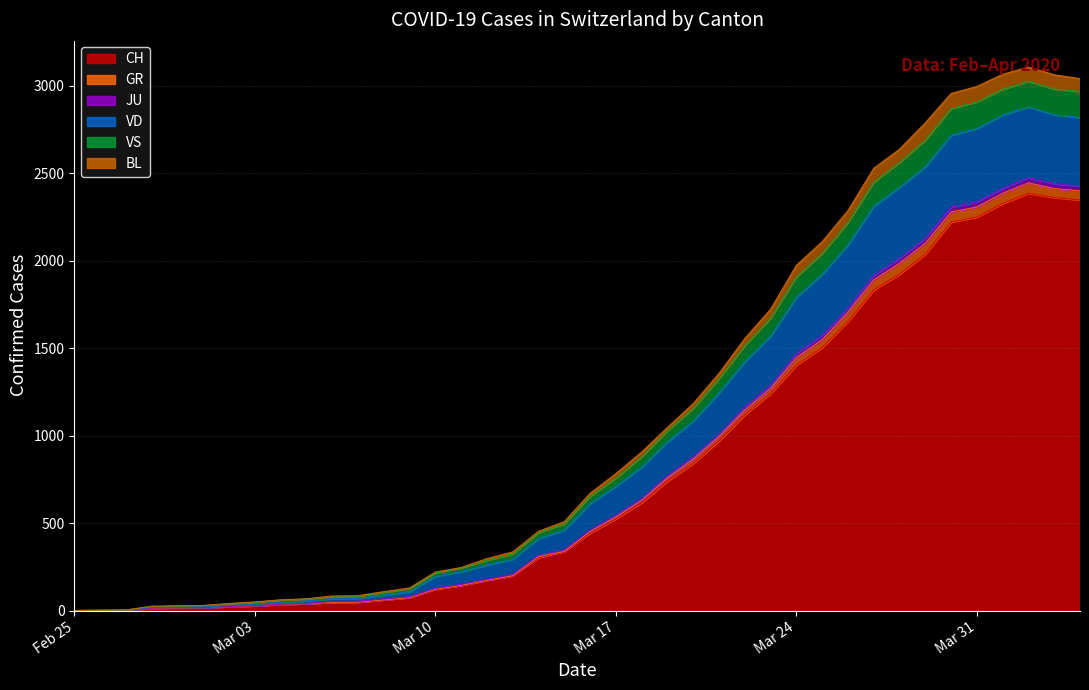

What are all the series names shown in the legend?

CH, GR, JU, VD, VS, BL